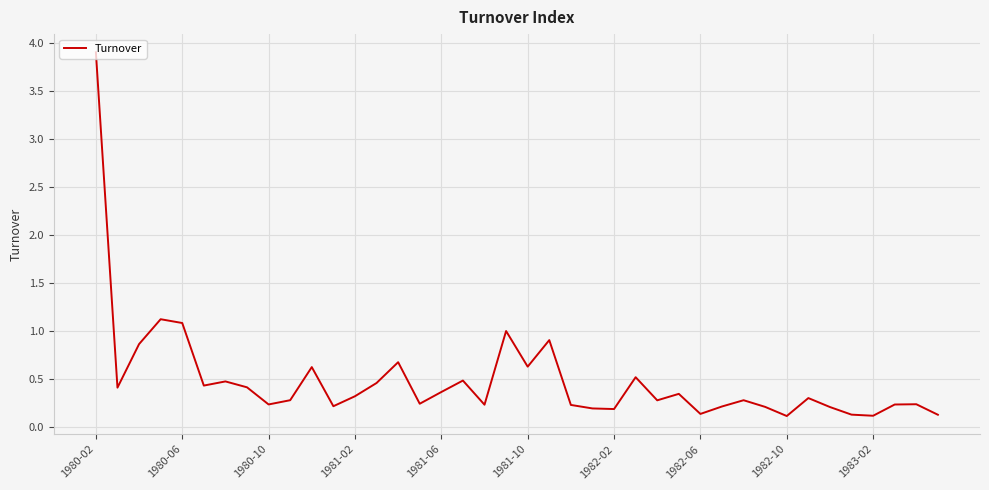

What is the greatest value displayed?

3.9